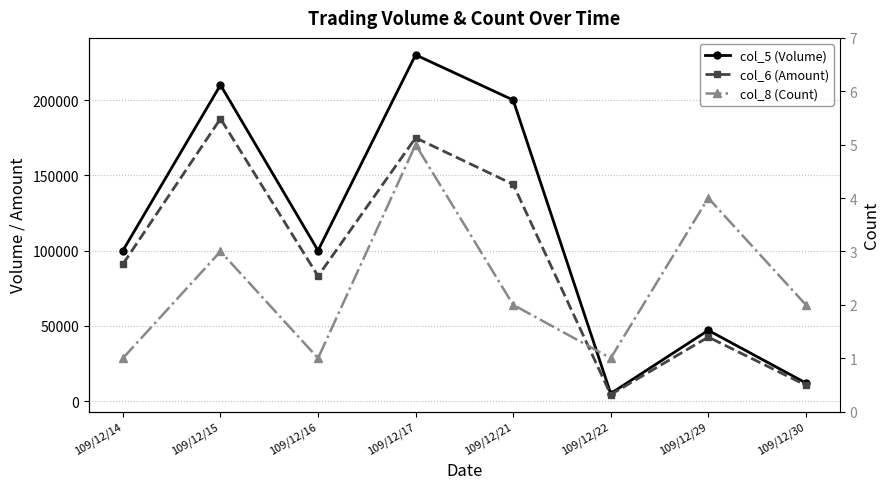

List the series in order of their peak value, highest first.

col_5 (Volume), col_6 (Amount), col_8 (Count)